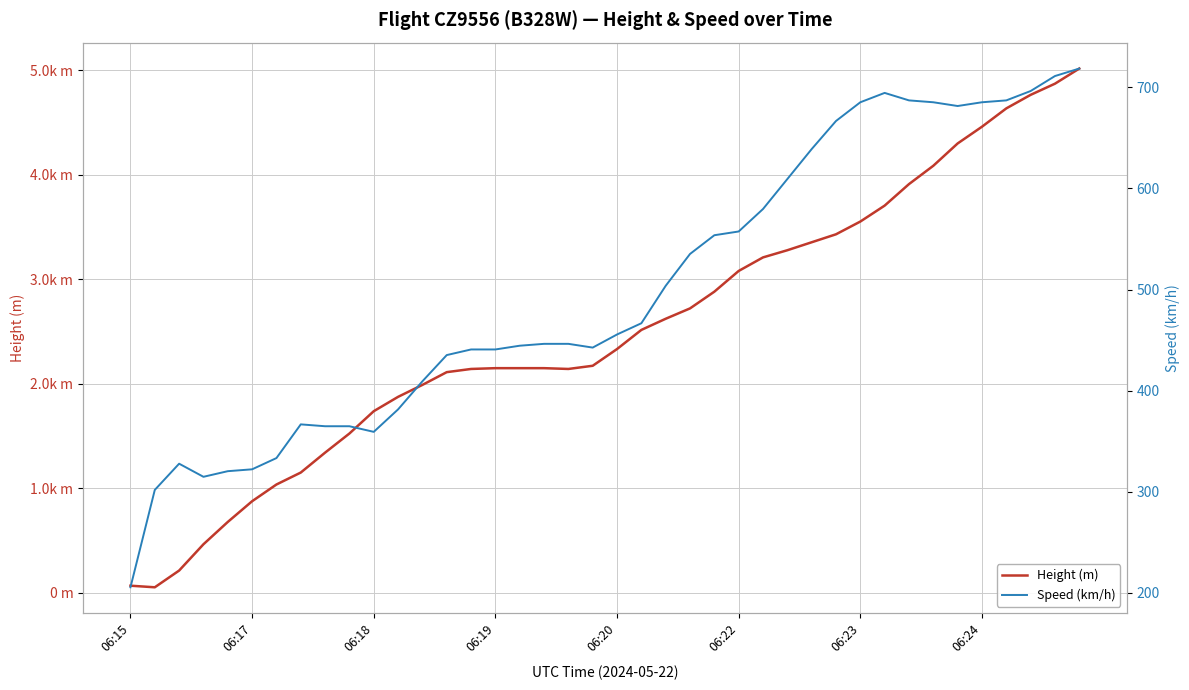

Which series ends up on top after the final intersection of Height (m) and Speed (km/h)?

Height (m)